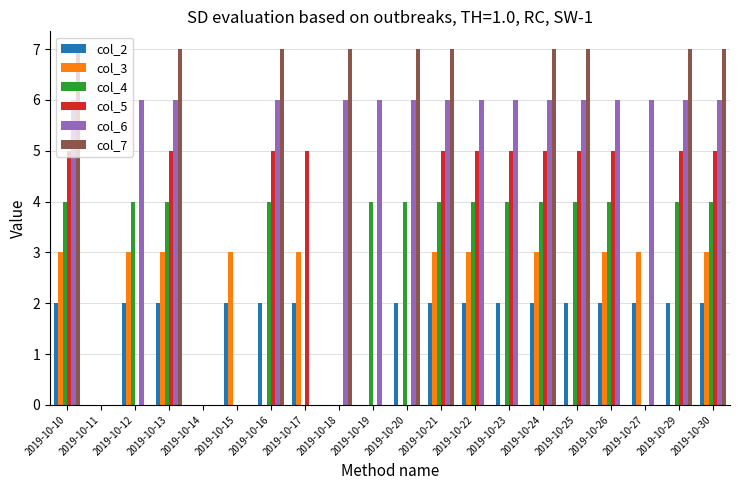

Is the value of col_7 at 2019-10-19 greater than the value of col_2 at 2019-10-29?

No